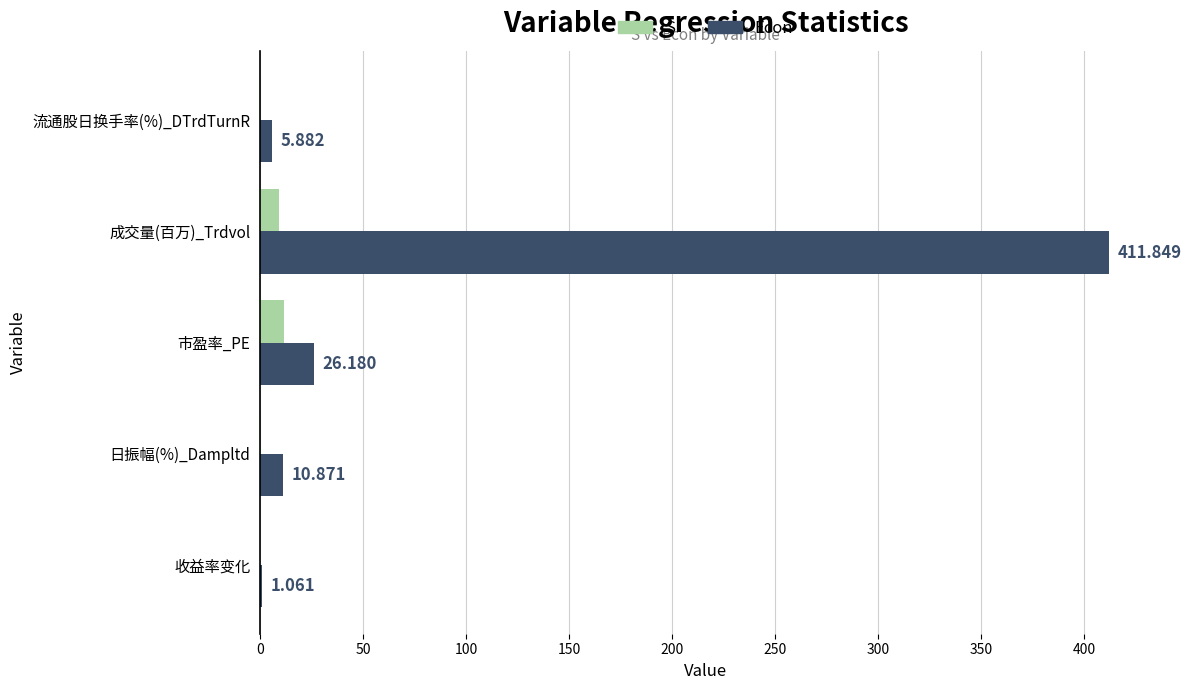

What are all the series names shown in the legend?

S, Econ